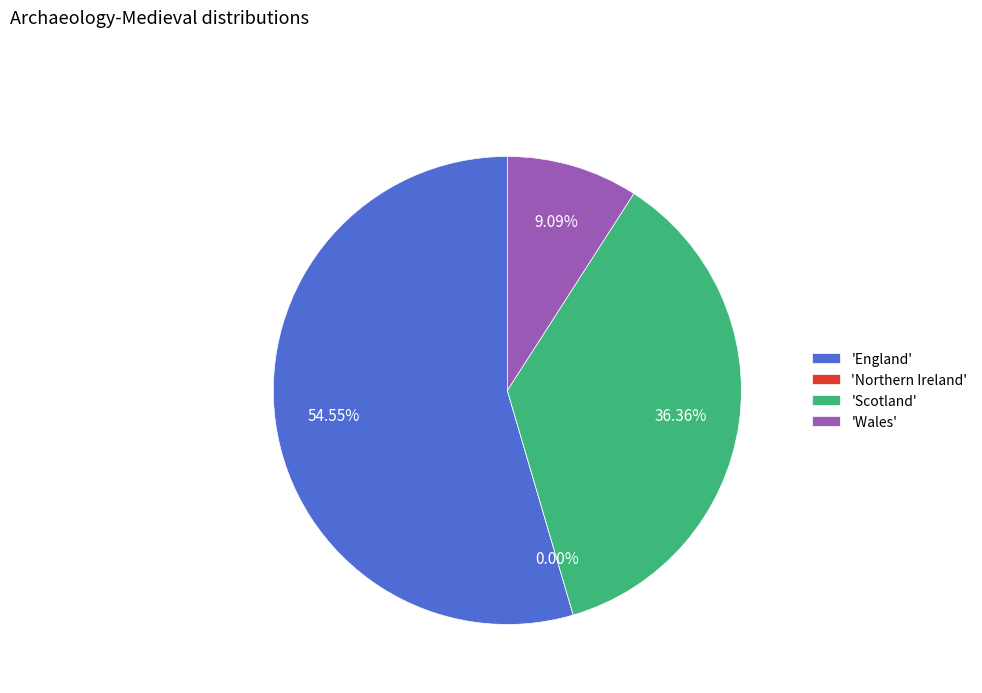

The Scotland slice represents 36% of the pie. True or false?

True